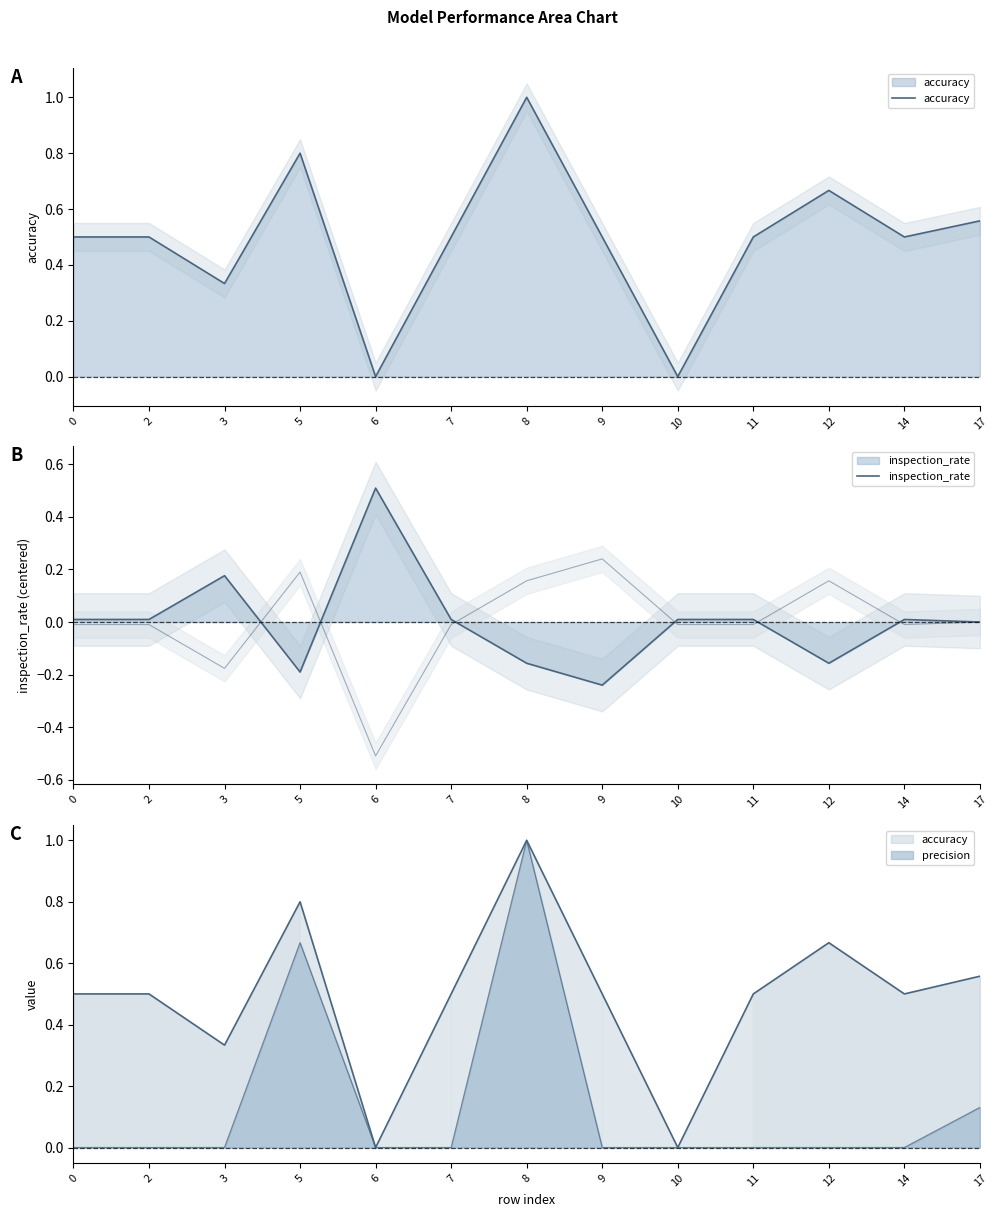

After their last crossing, which series has the higher values: accuracy or inspection_rate?

accuracy